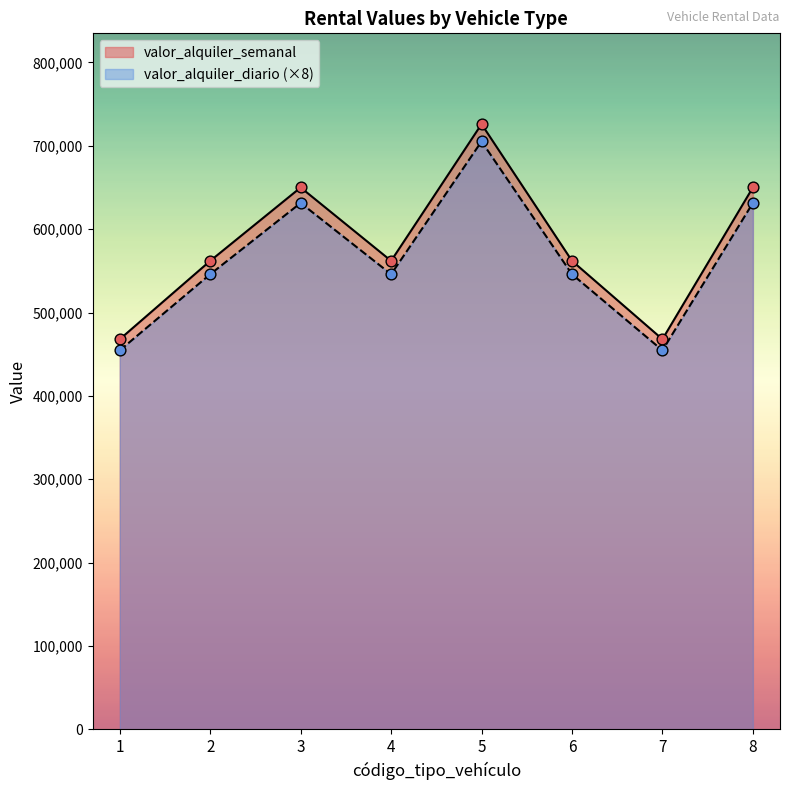

At which category is the sum across all series the highest?

5